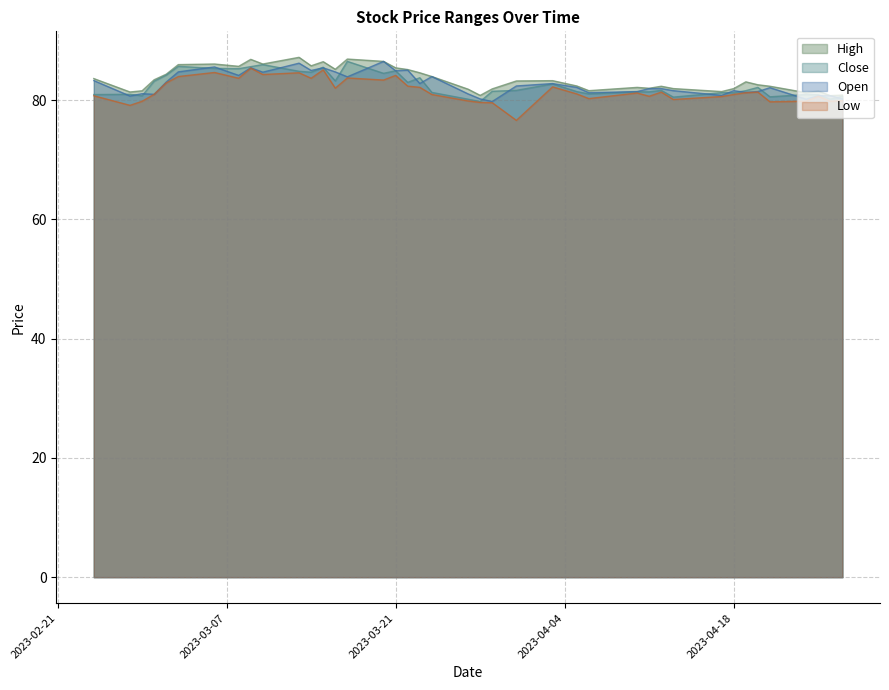

What is the total value across all series at 2023-03-21?

339.4